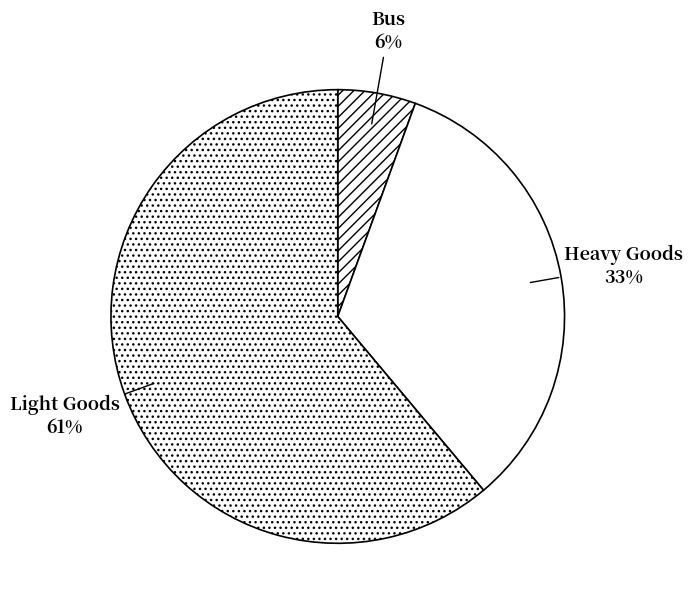

Is the sum of Bus and Heavy Goods greater than half?

No